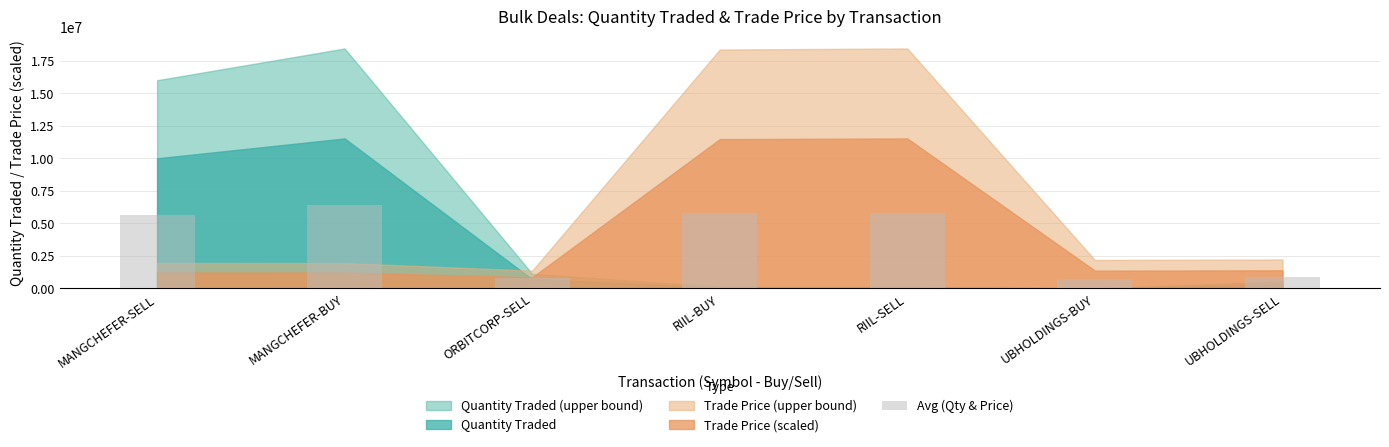

What is the maximum value shown in the chart?

6372041.4